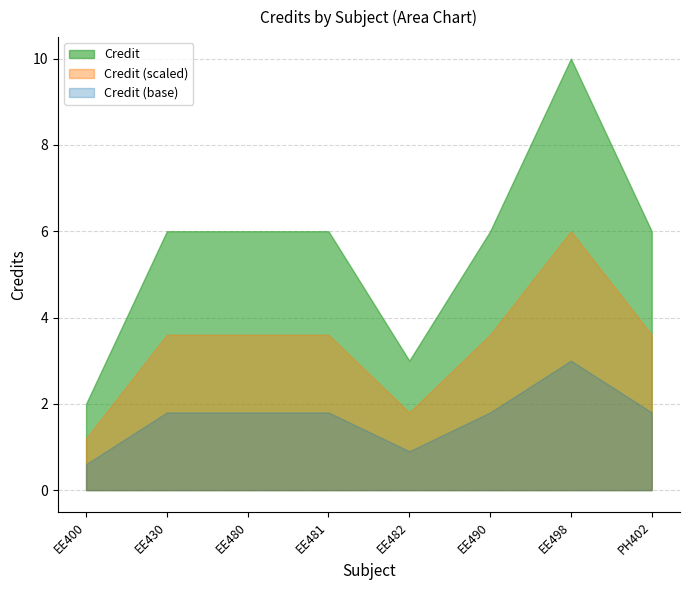

How many values are between 6 and 7?

5